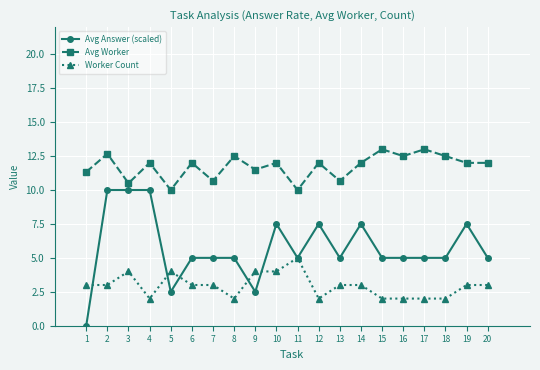

How many lines are shown in the chart?

3